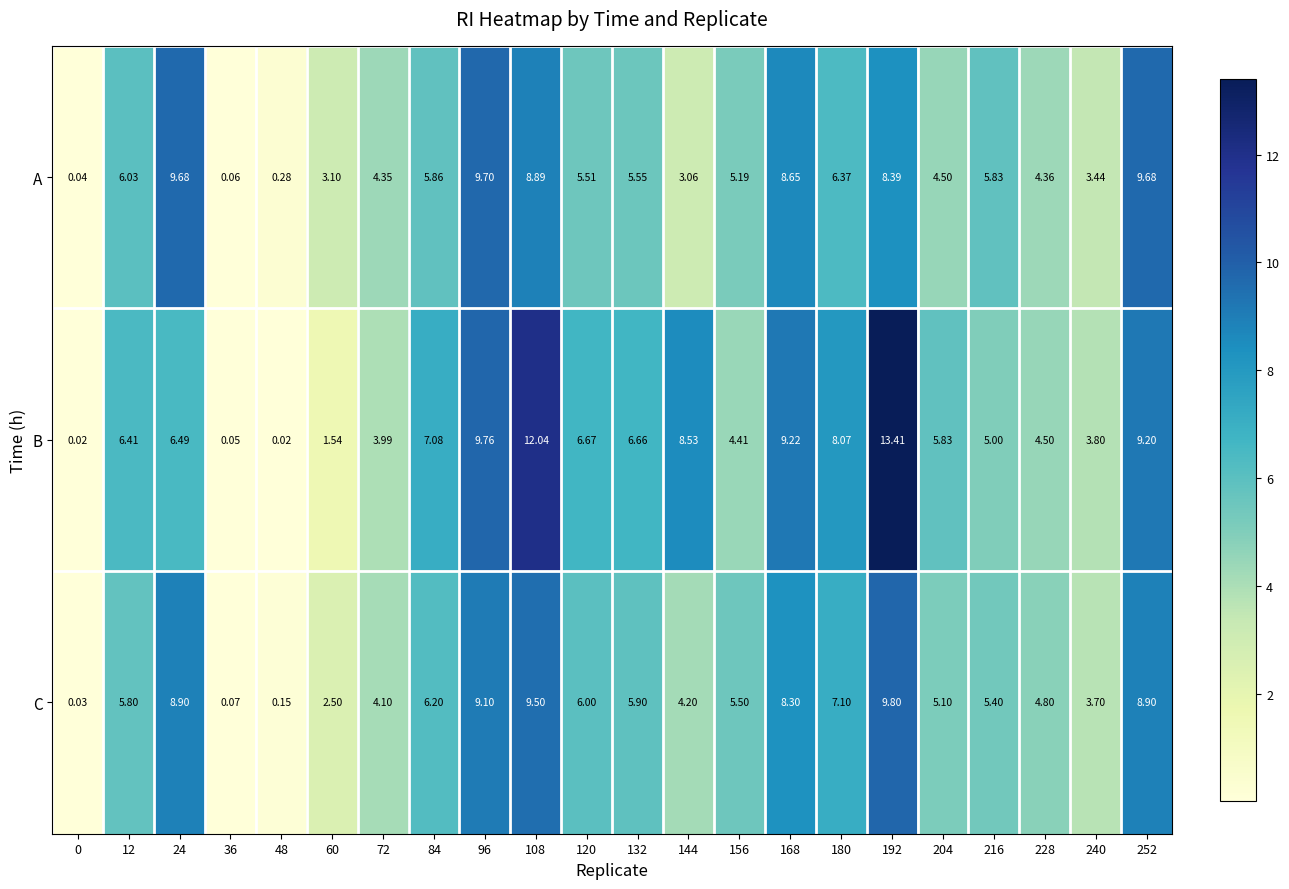

Is the value of A at 240 greater than the value of B at 84?

No